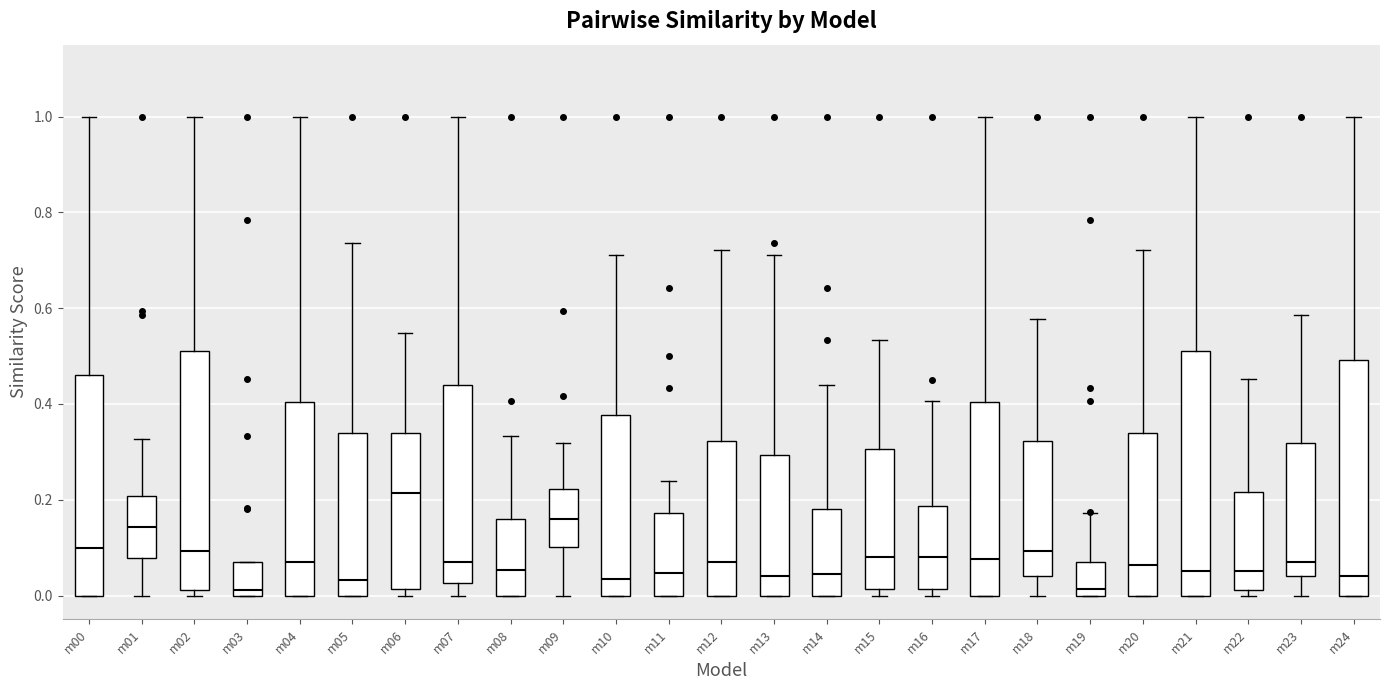

Where is the lower edge of the box for m04 on the y-axis? The values are not printed on the chart, so give them approximately, as read against the axis.

0.00